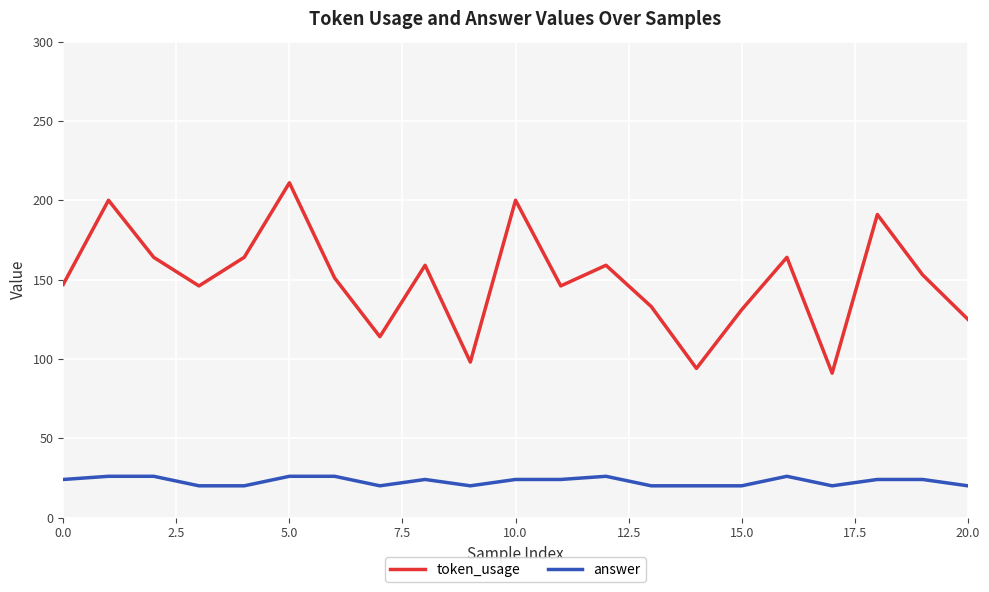

At how many categories does at least one series exceed 197?

3